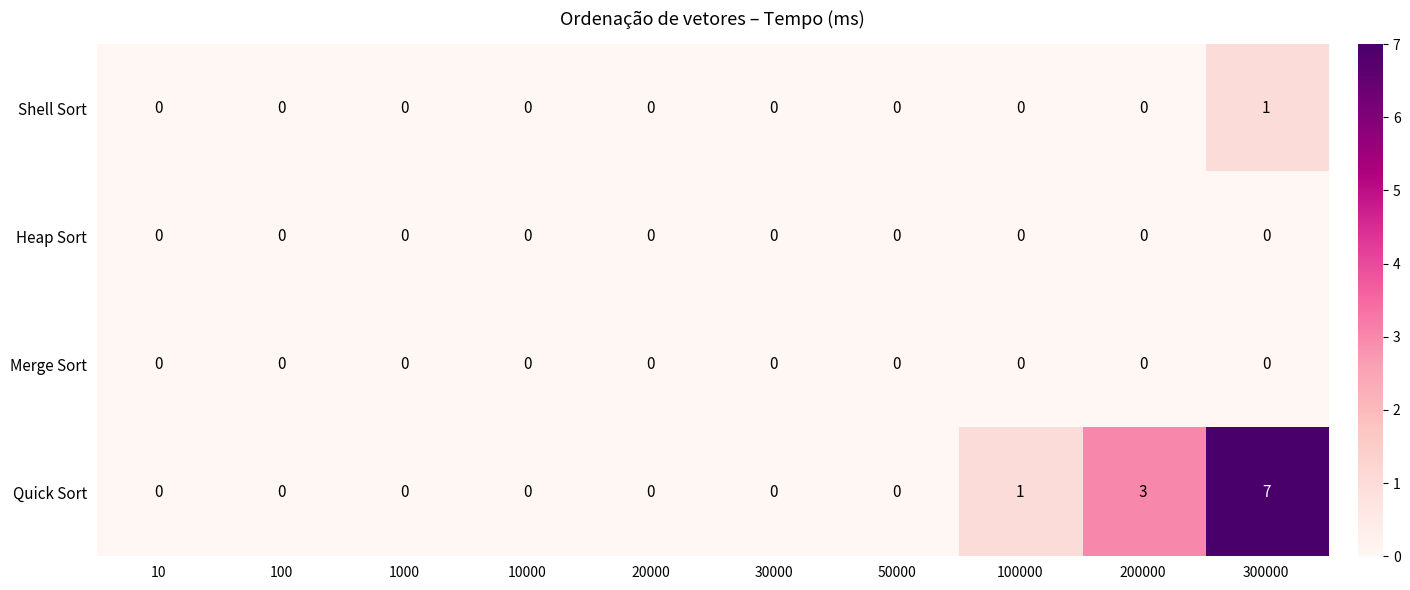

Is it true that Quick Sort equals 5 at 10000?

False